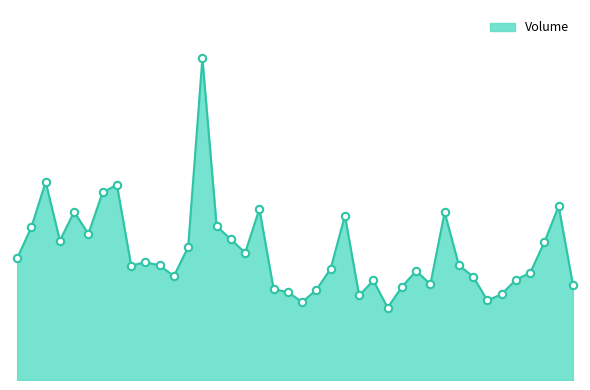

Is this an area chart (filled region under the line)?

Yes